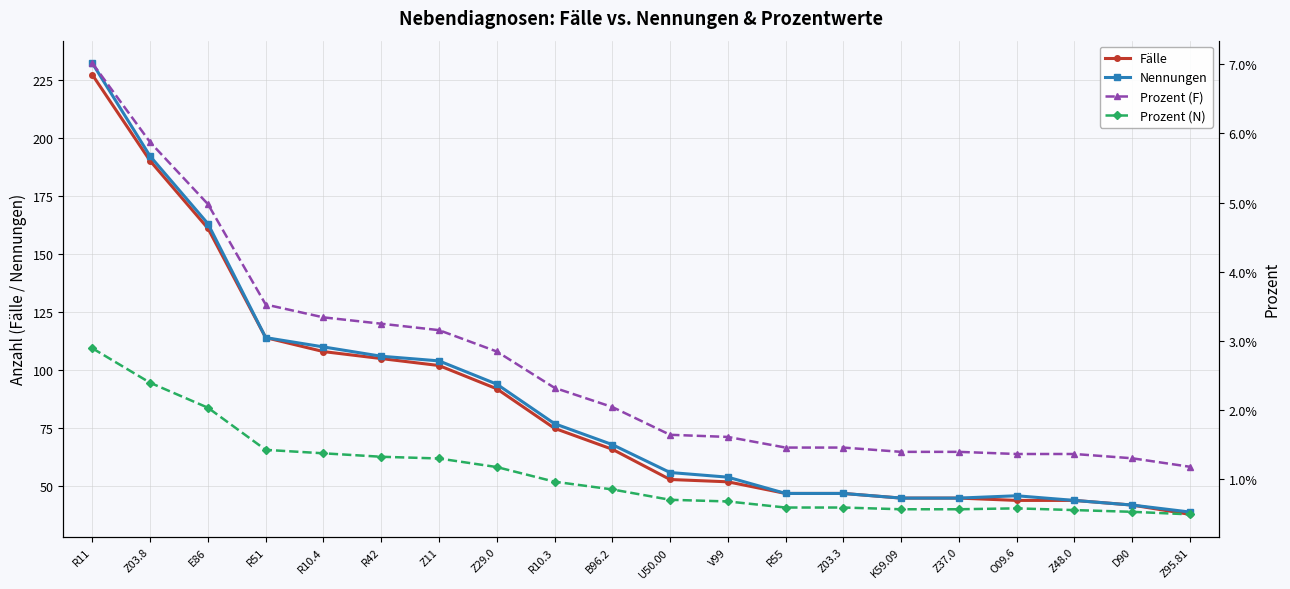

Reading left to right, extract all data points from this chart.

Fälle: R11=227.0	Z03.8=190.0	E86=161.0	R51=114.0	R10.4=108.0	R42=105.0	Z11=102.0	Z29.0=92.0	R10.3=75.0	B96.2=66.0	U50.00=53.0	V99=52.0	R55=47.0	Z03.3=47.0	K59.09=45.0	Z37.0=45.0	O09.6=44.0	Z48.0=44.0	D90=42.0	Z95.81=38.0
Nennungen: R11=232.0	Z03.8=192.0	E86=163.0	R51=114.0	R10.4=110.0	R42=106.0	Z11=104.0	Z29.0=94.0	R10.3=77.0	B96.2=68.0	U50.00=56.0	V99=54.0	R55=47.0	Z03.3=47.0	K59.09=45.0	Z37.0=45.0	O09.6=46.0	Z48.0=44.0	D90=42.0	Z95.81=39.0
Prozent (F): R11=0.1	Z03.8=0.1	E86=0.0	R51=0.0	R10.4=0.0	R42=0.0	Z11=0.0	Z29.0=0.0	R10.3=0.0	B96.2=0.0	U50.00=0.0	V99=0.0	R55=0.0	Z03.3=0.0	K59.09=0.0	Z37.0=0.0	O09.6=0.0	Z48.0=0.0	D90=0.0	Z95.81=0.0
Prozent (N): R11=0.0	Z03.8=0.0	E86=0.0	R51=0.0	R10.4=0.0	R42=0.0	Z11=0.0	Z29.0=0.0	R10.3=0.0	B96.2=0.0	U50.00=0.0	V99=0.0	R55=0.0	Z03.3=0.0	K59.09=0.0	Z37.0=0.0	O09.6=0.0	Z48.0=0.0	D90=0.0	Z95.81=0.0